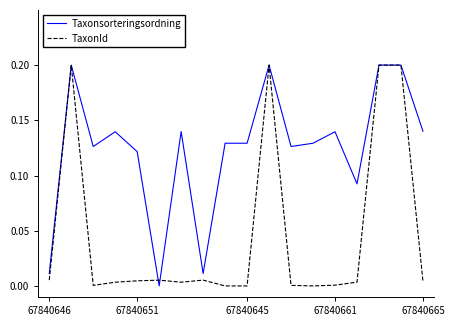

List the series in order of their overall mean, lowest first.

TaxonId, Taxonsorteringsordning